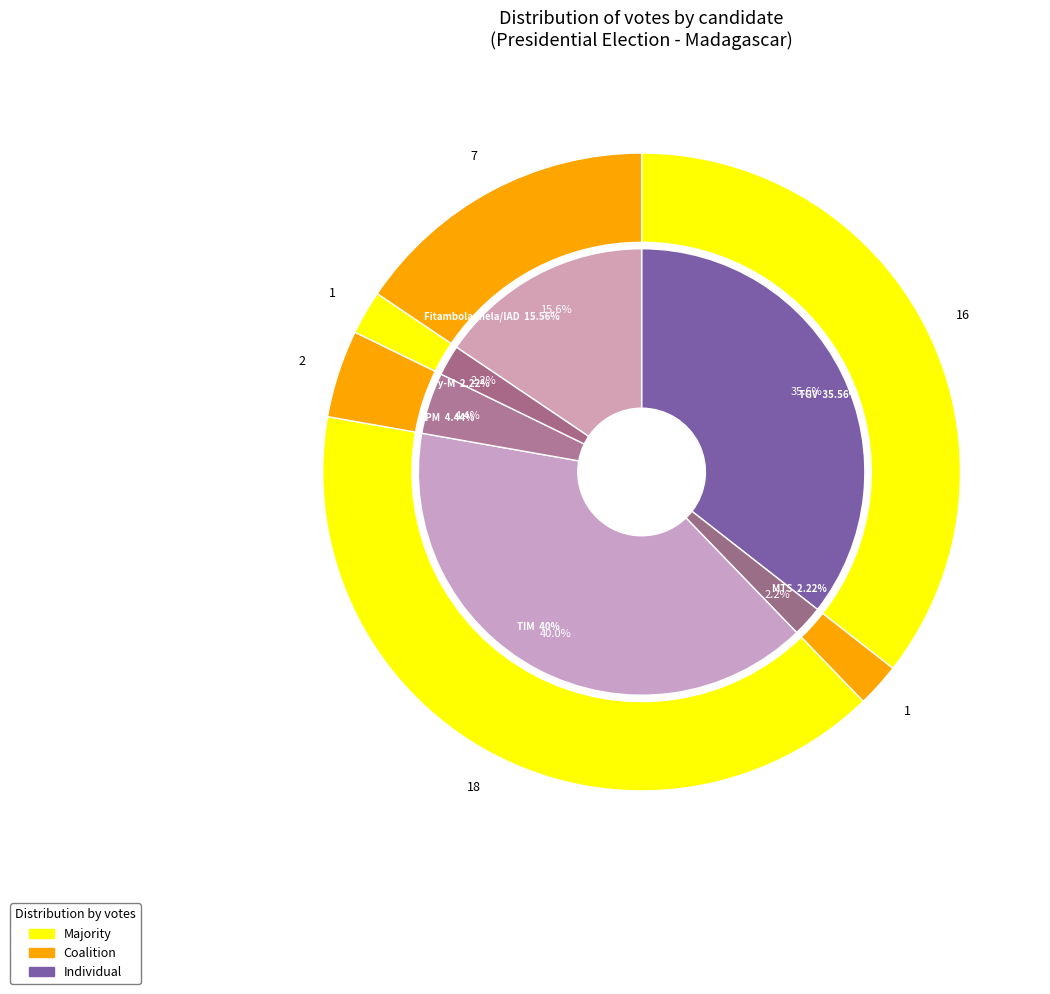

How much of the chart is everything except APM?

95.6%